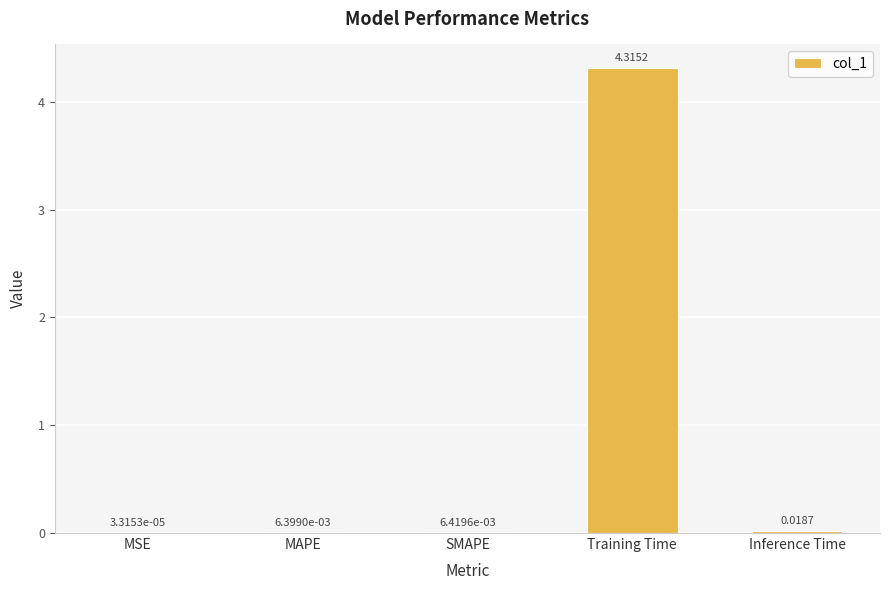

Which has a higher value, Inference Time or MSE?

Inference Time